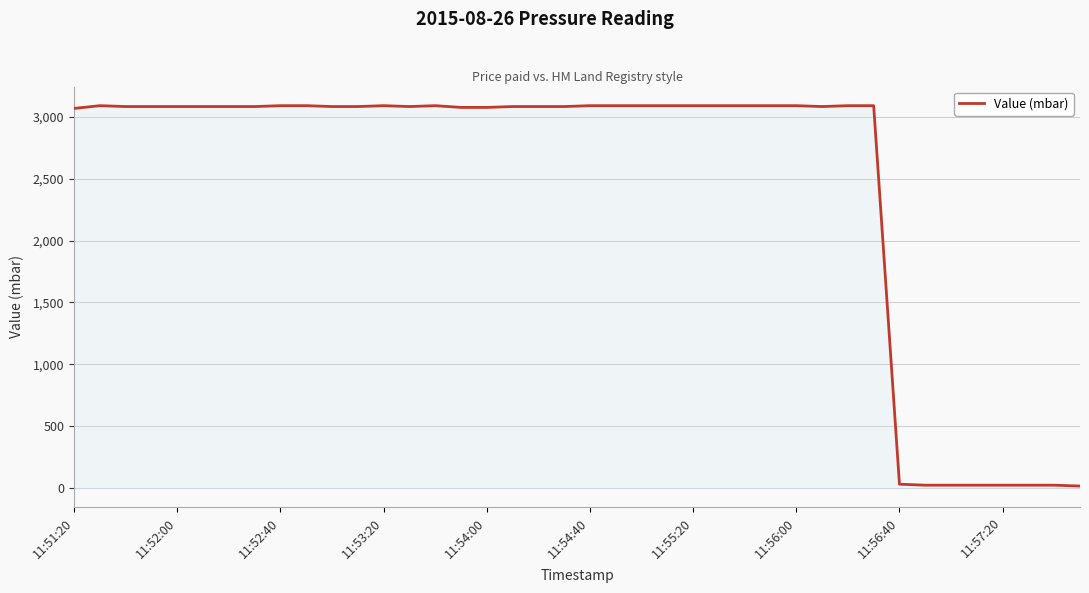

What is the difference between the maximum and minimum values?

3073